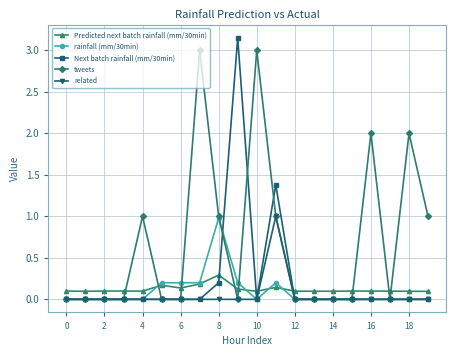

Which series has the widest spread of values?

Next batch rainfall (mm/30min)